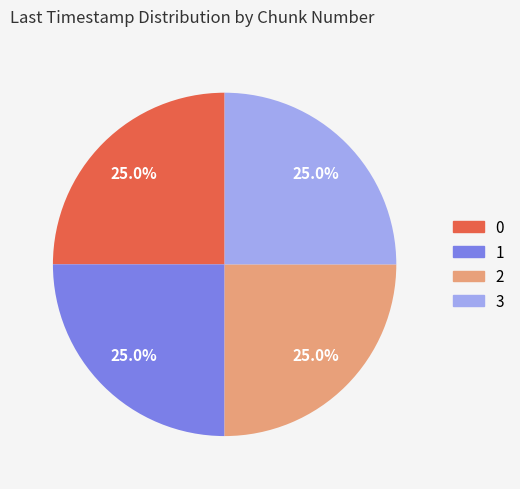

Does 2 account for over 50% of the chart?

No